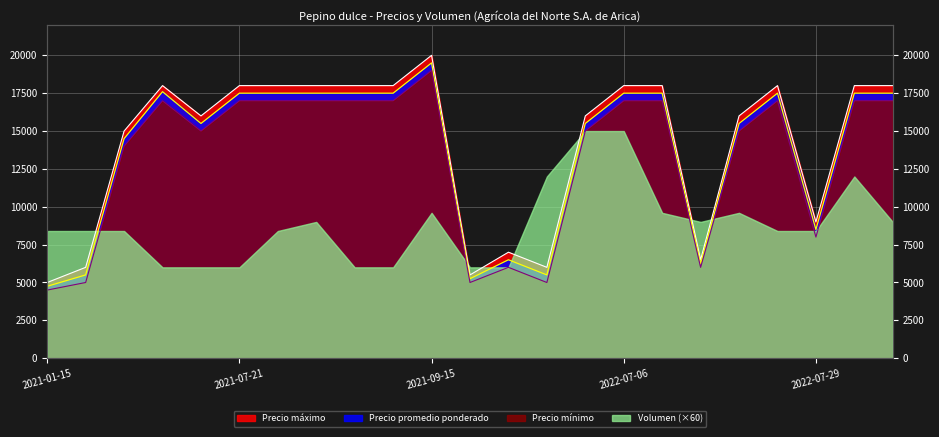

Which series has the widest spread of values?

Precio maximo